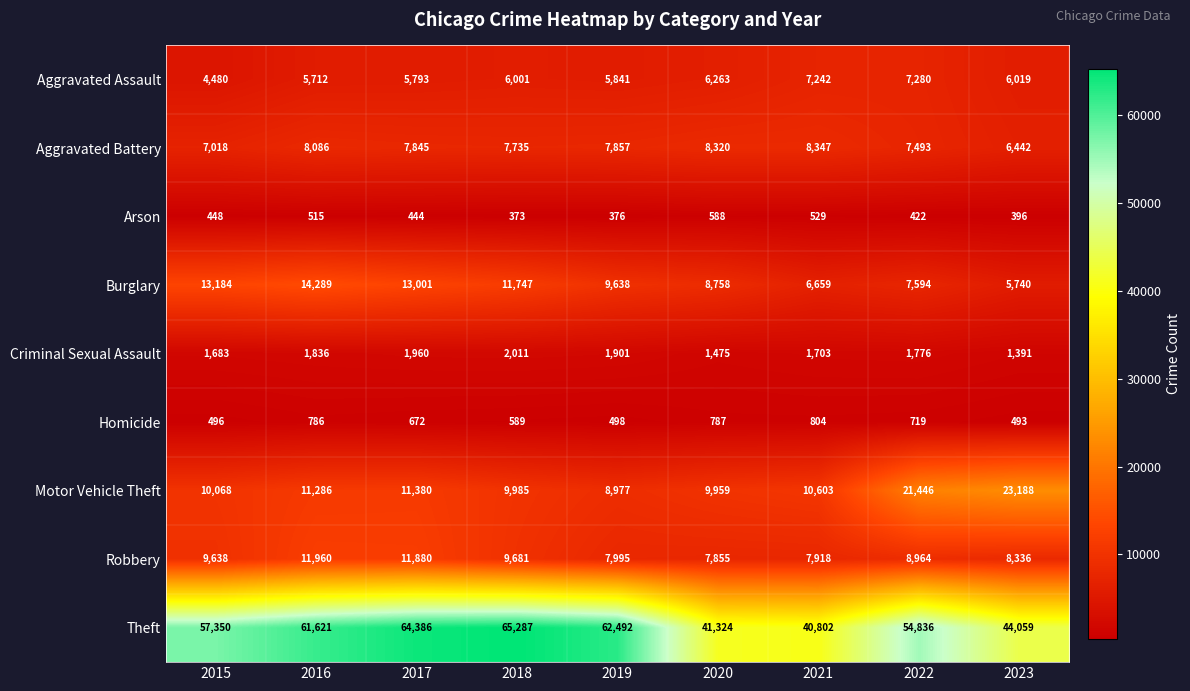

What is the difference between the Motor Vehicle Theft values at 2019 and 2015?

1091